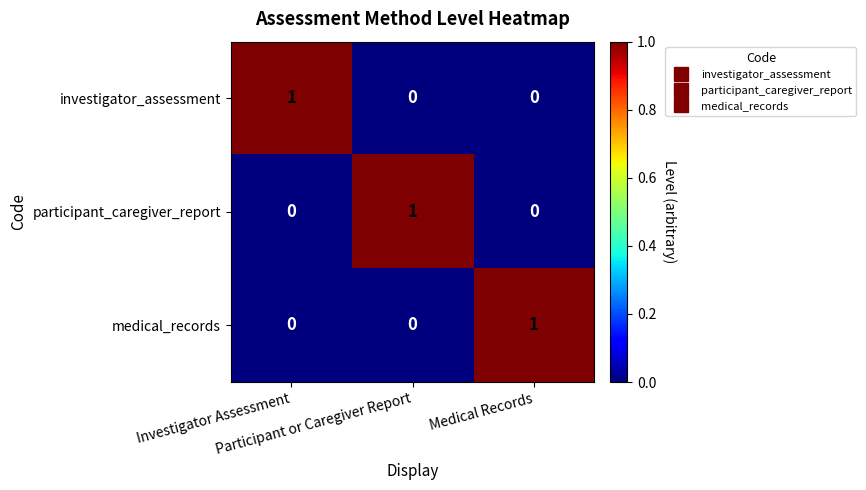

At how many categories does at least one series exceed 0?

3